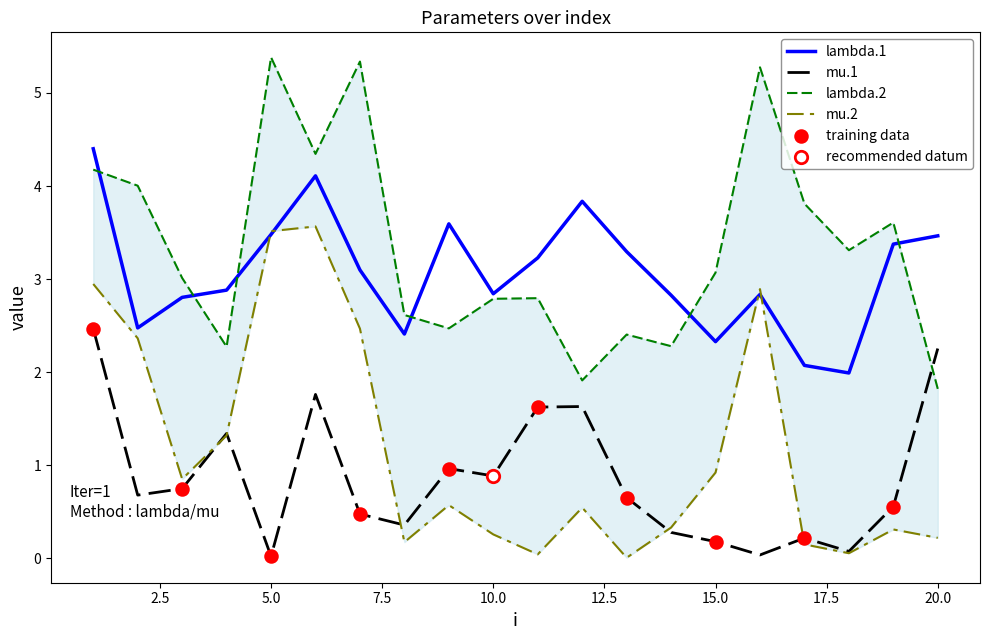

What is the total value across all series at 11?

7.7